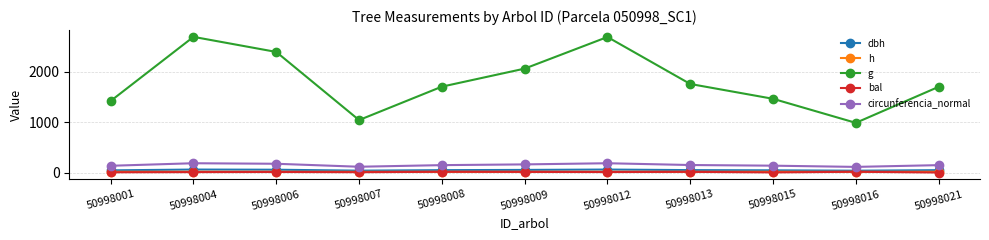

Is it true that g equals 792.6 at 50998006?

False